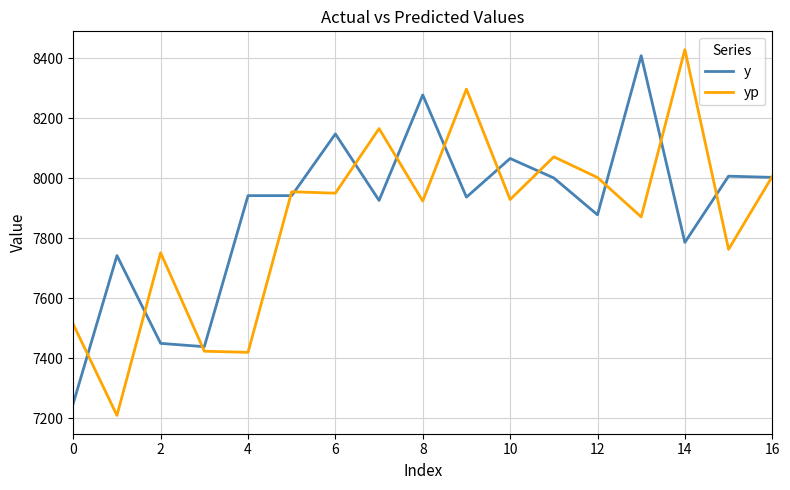

What is the lowest value of the yp series?

7208.6